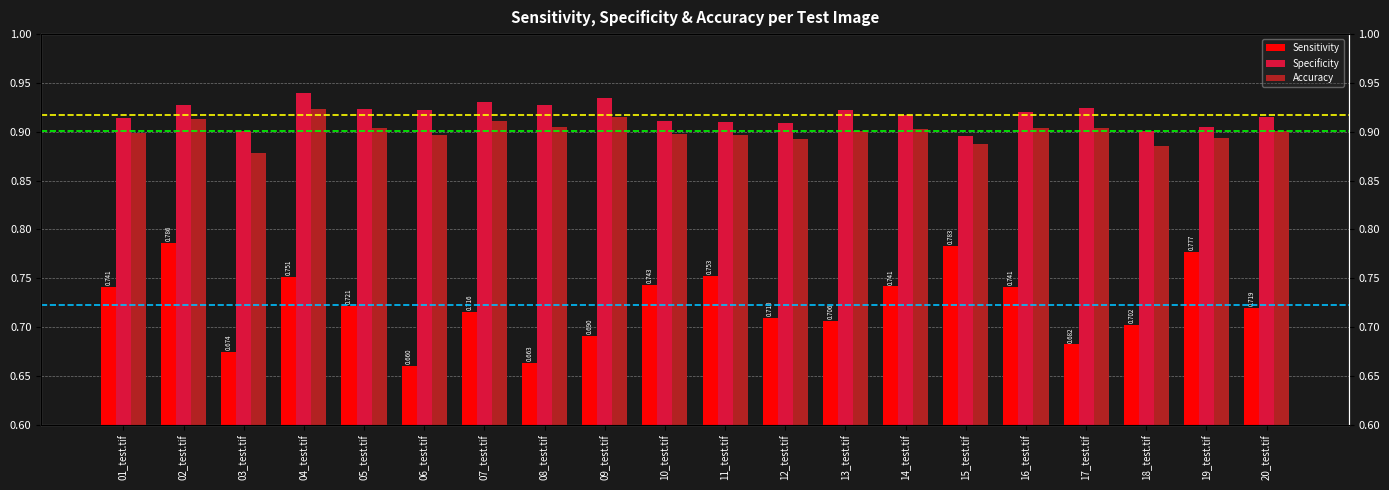

At which category is the sum across all series the highest?

02_test.tif